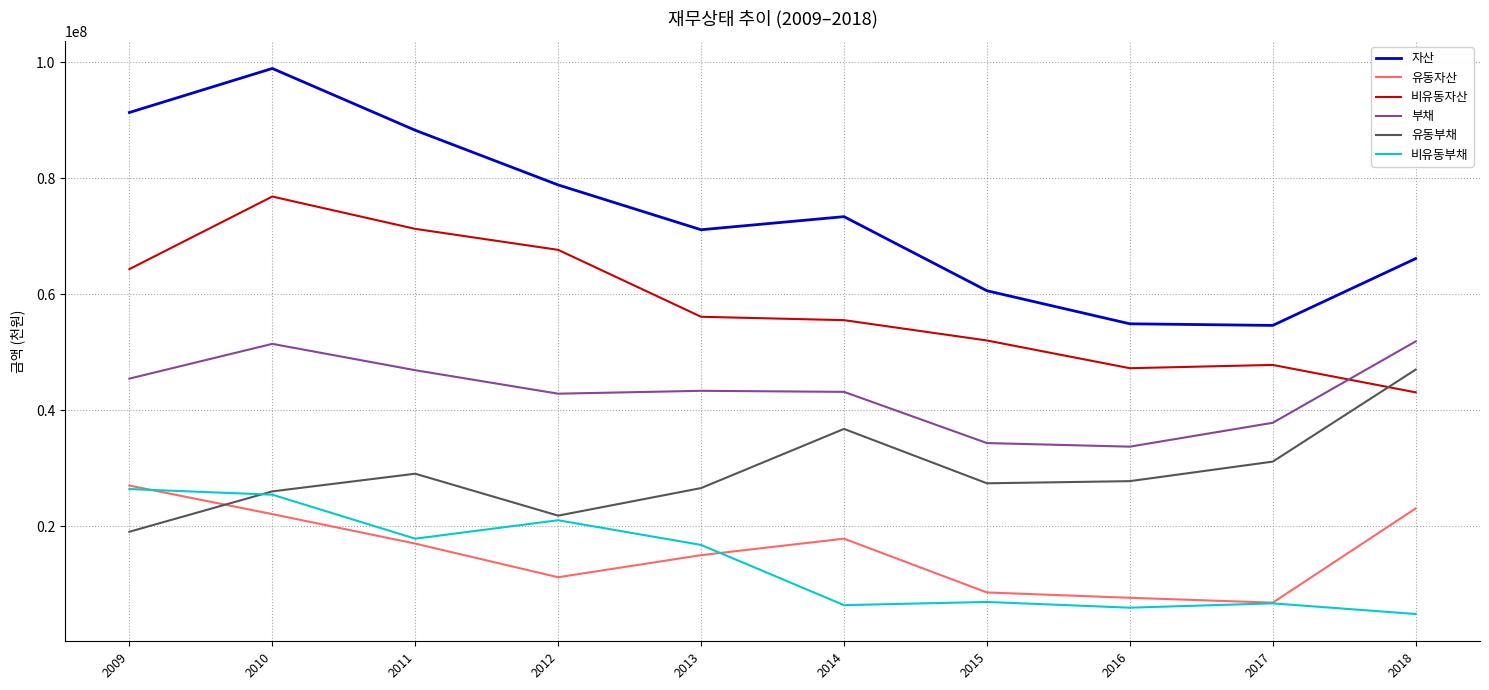

What is the difference between the maximum and minimum values in the 유동자산 series?

20191001